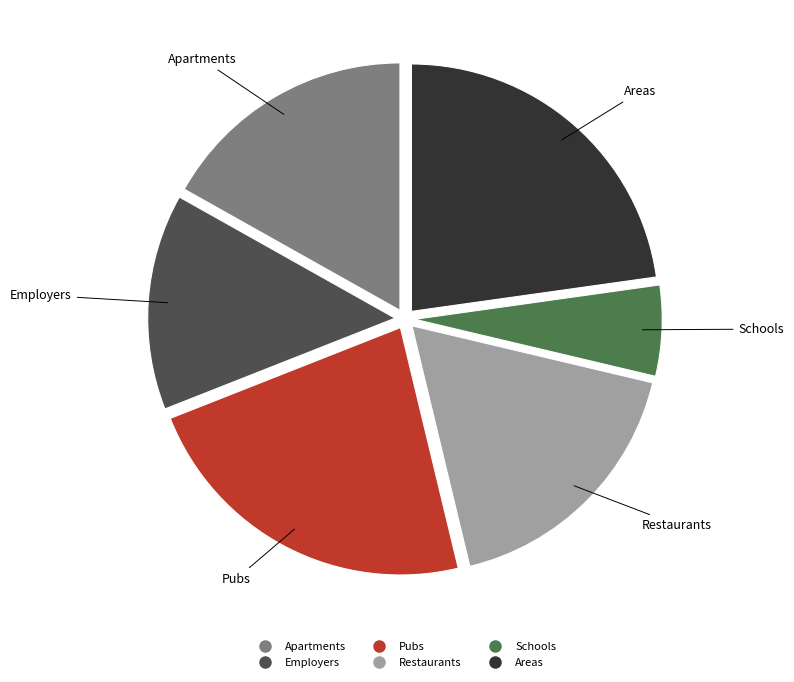

Does Apartments represent more than half of the total?

No